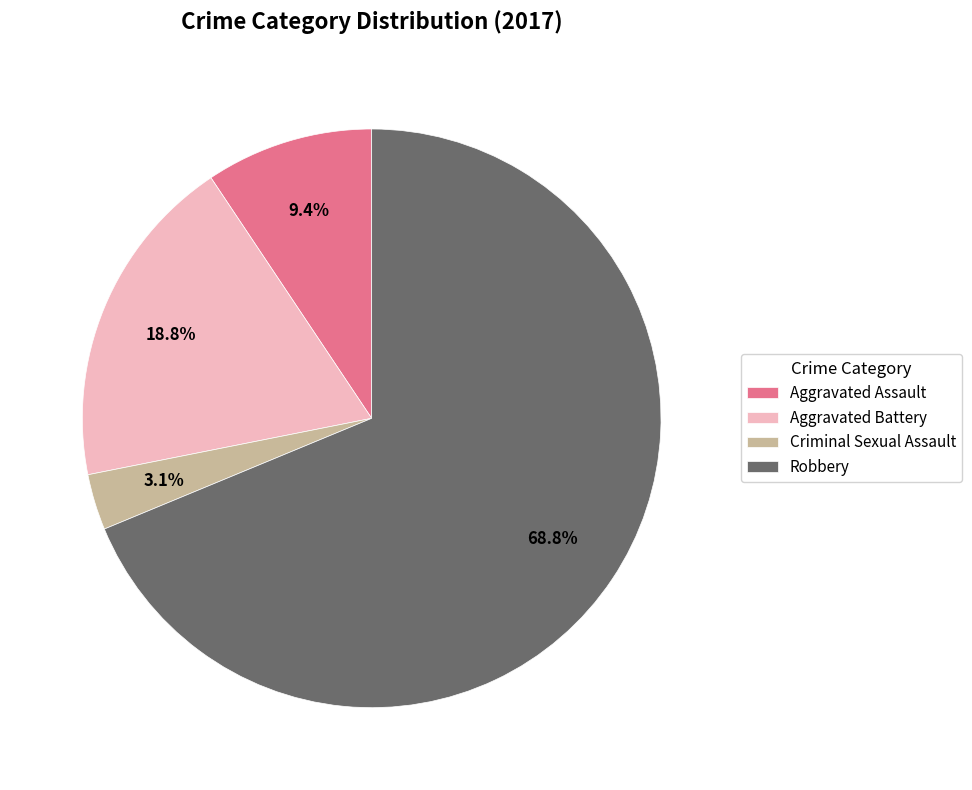

What is the total percentage of Aggravated Assault and Criminal Sexual Assault?

12.5%